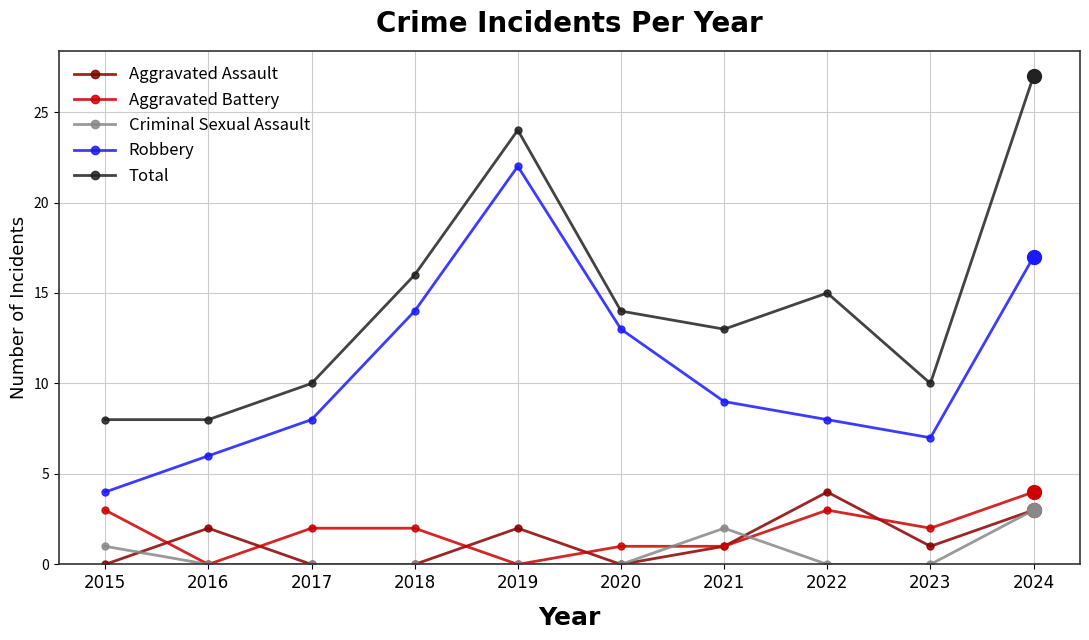

True or false: Robbery has more than 2 points higher than both neighbors.

False